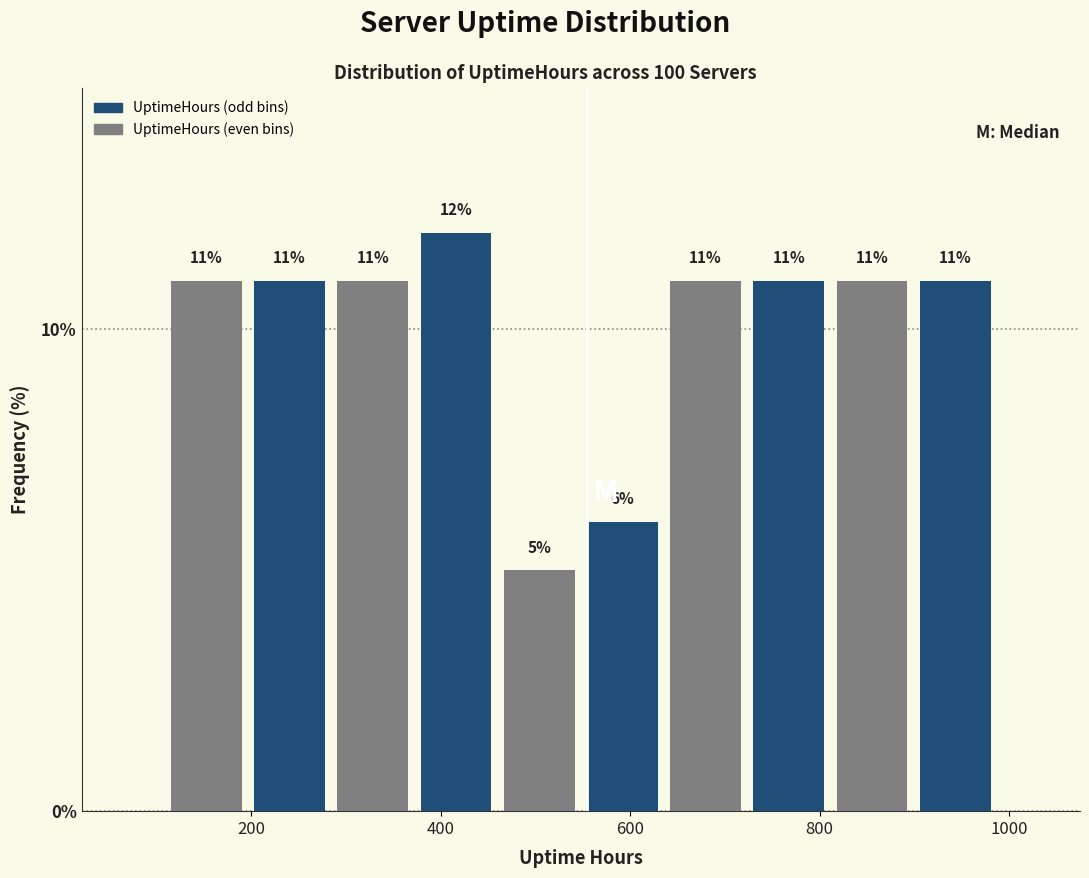

Reading left to right, transcribe this chart: for each bar, give the range it covers on the x-axis and its height. The bar edges are not printed on the chart, so give them approximately, as read against the axis.

100 to 200: 11
200 to 280: 11
280 to 380: 11
380 to 460: 12
460 to 540: 5
540 to 640: 6
640 to 720: 11
720 to 820: 11
820 to 900: 11
900 to 980: 11